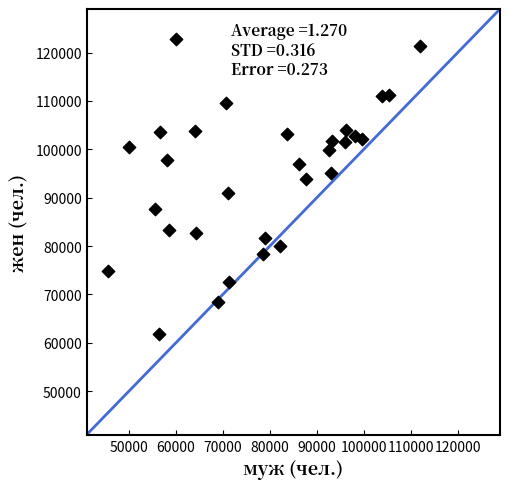

What is the range of X values (max minus min)?

66348